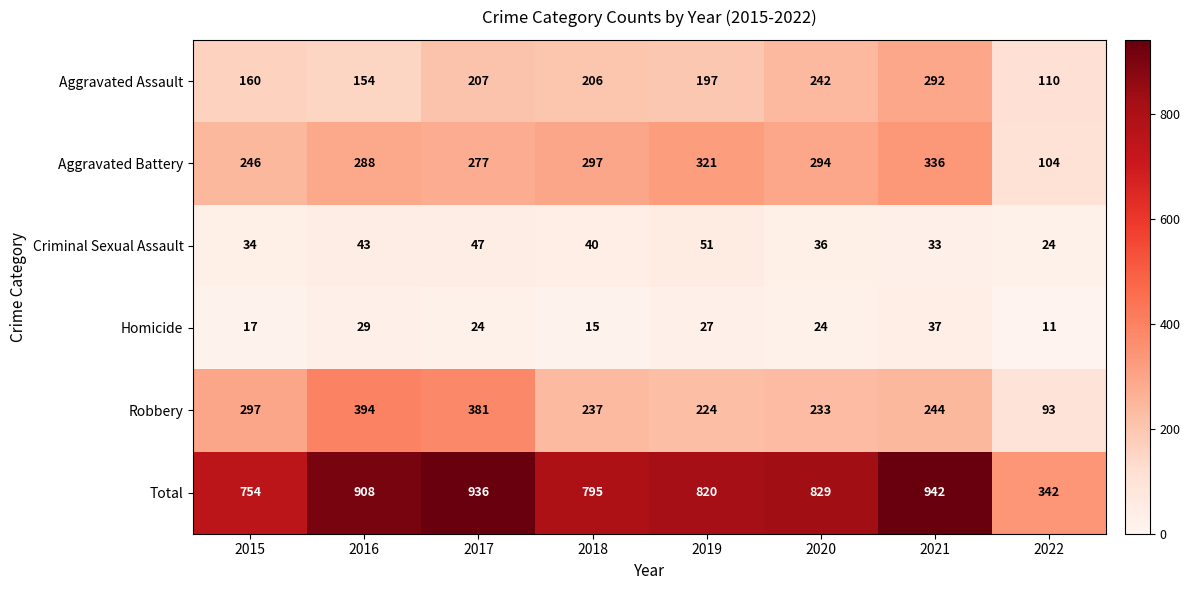

Where is Robbery nearest to the value 243?

2021